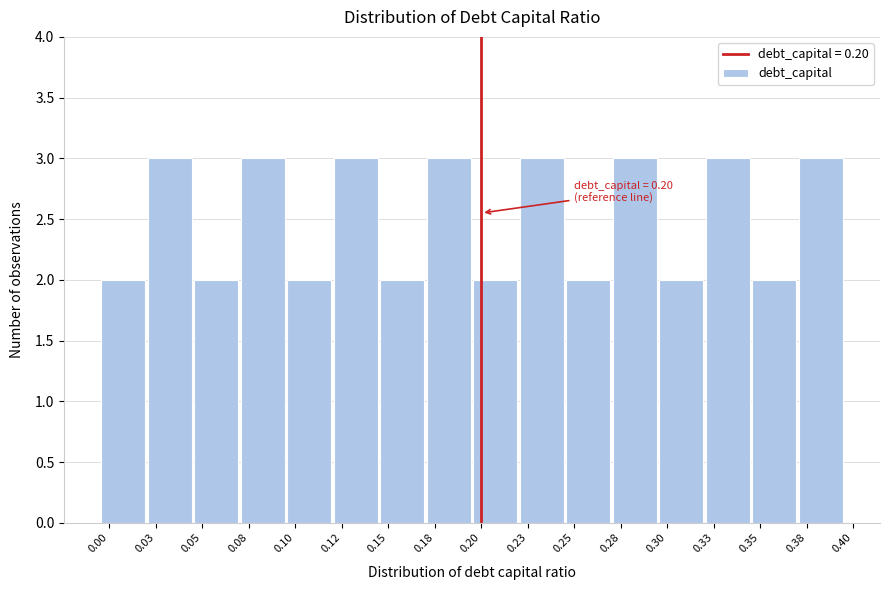

Reading left to right, transcribe all the data shown in this chart.

2	3	2	3	2	3	2	3	2	3	2	3	2	3	2	3